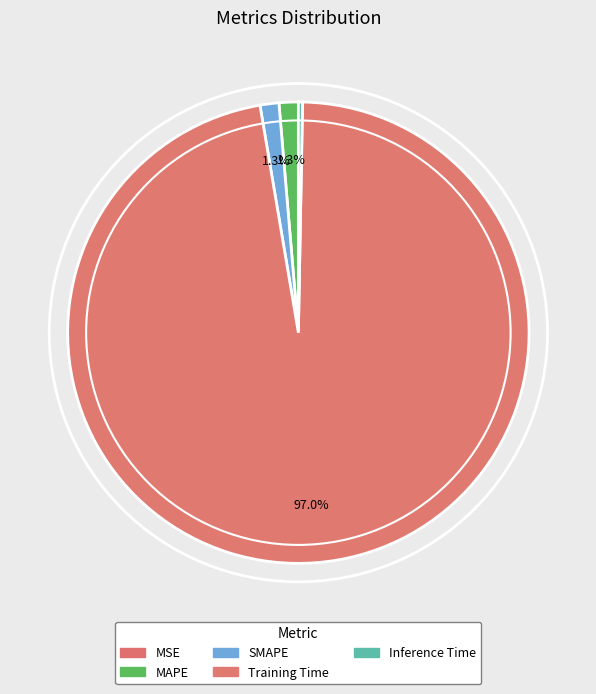

Is the sum of Inference Time and MSE greater than half?

No